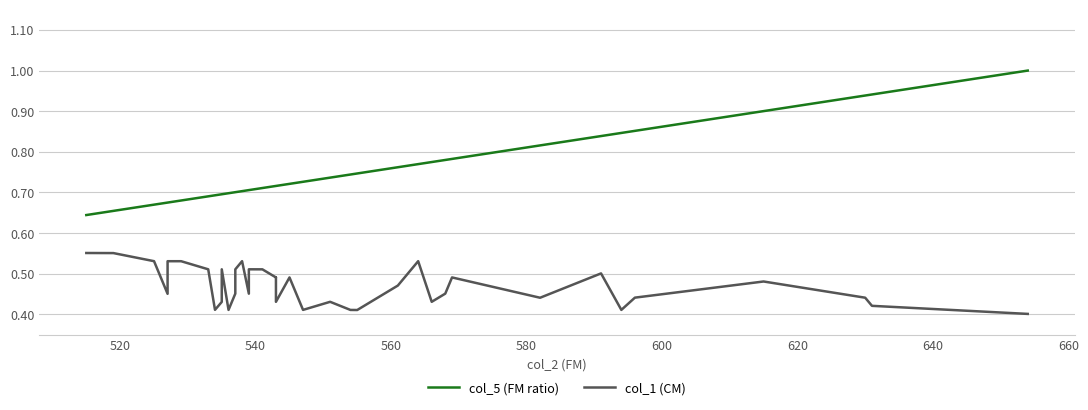

What is the value of the col_1 (CM) point at the 34th from the left?

0.4